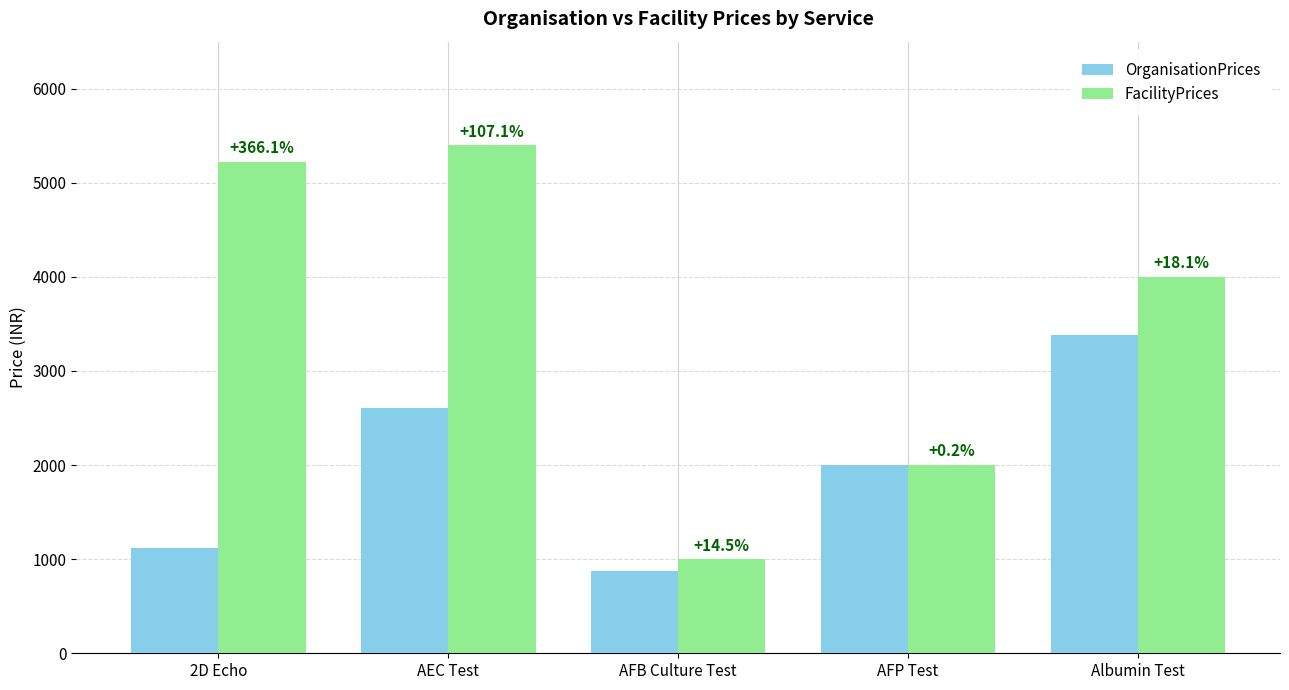

Reading left to right, transcribe all the data shown in this chart.

OrganisationPrices: 2D Echo=1120	AEC Test=2608	AFB Culture Test=873	AFP Test=1996	Albumin Test=3386
FacilityPrices: 2D Echo=5220	AEC Test=5400	AFB Culture Test=1000	AFP Test=2000	Albumin Test=4000